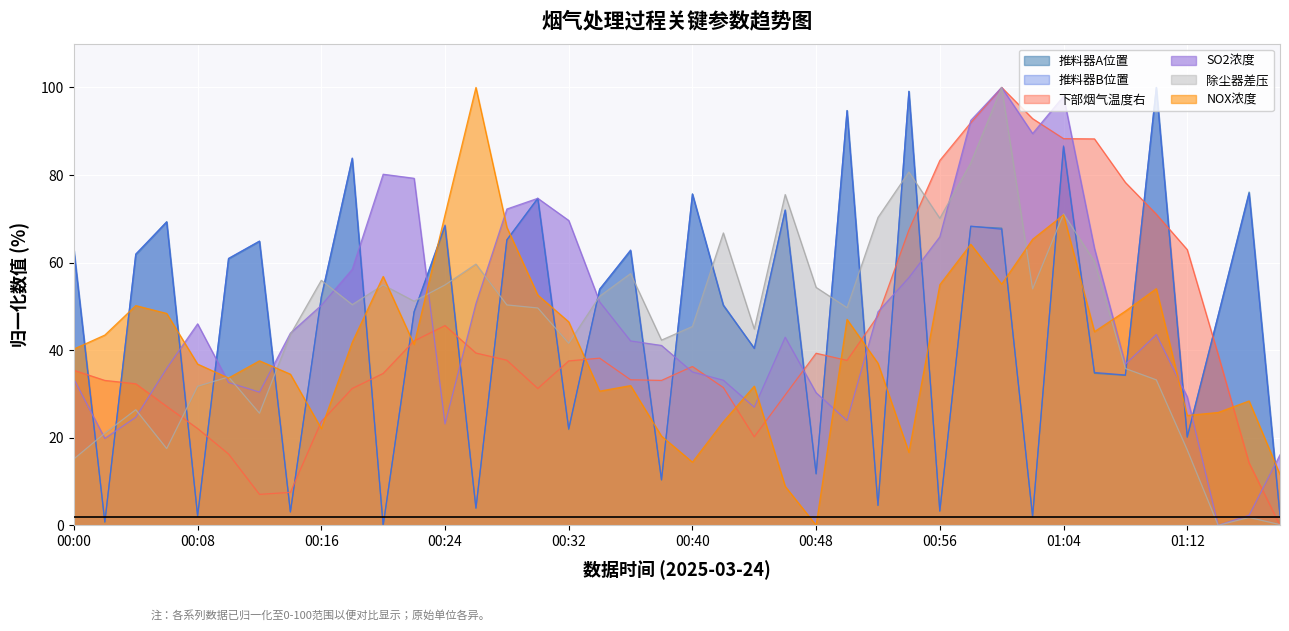

Does the chart display data point markers on the line(s)?

No